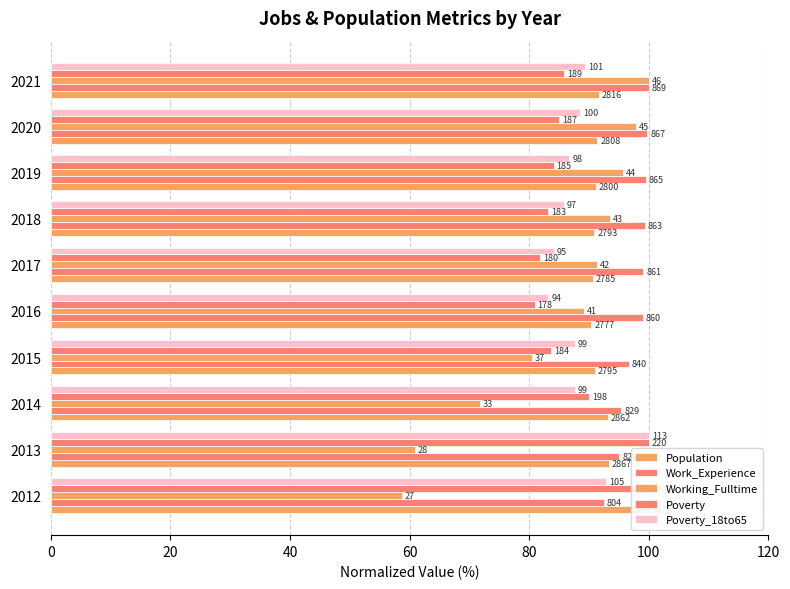

At how many categories does at least one series exceed 81?

10